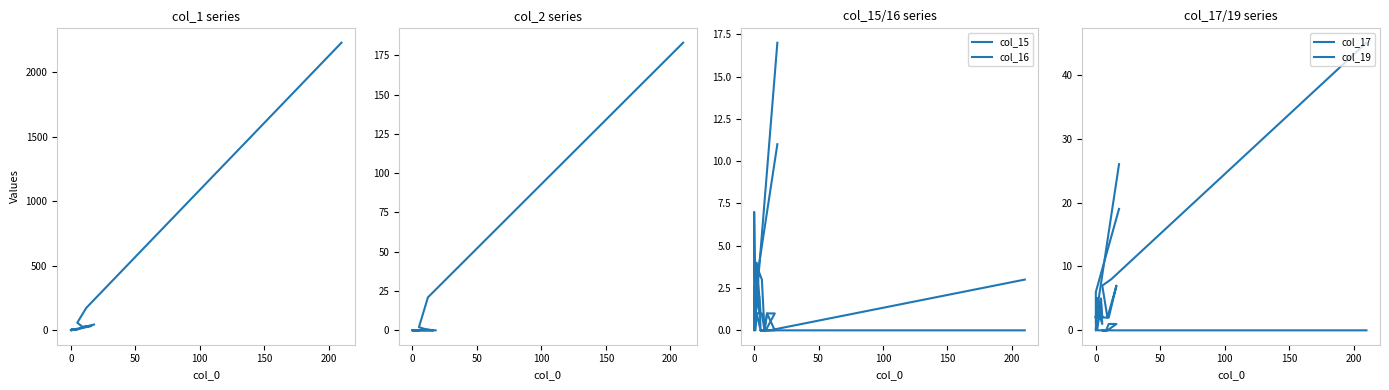

How many intersections are there between col_17 and col_15?

2